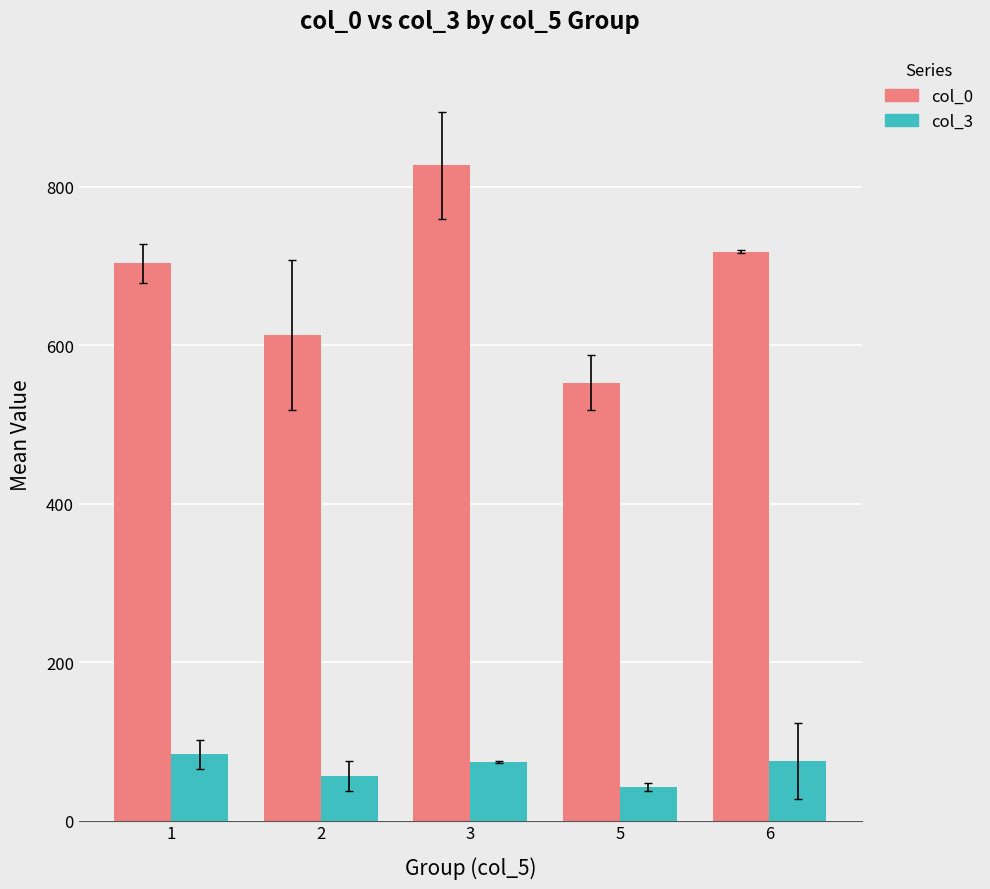

What are all the series names shown in the legend?

col_0, col_3